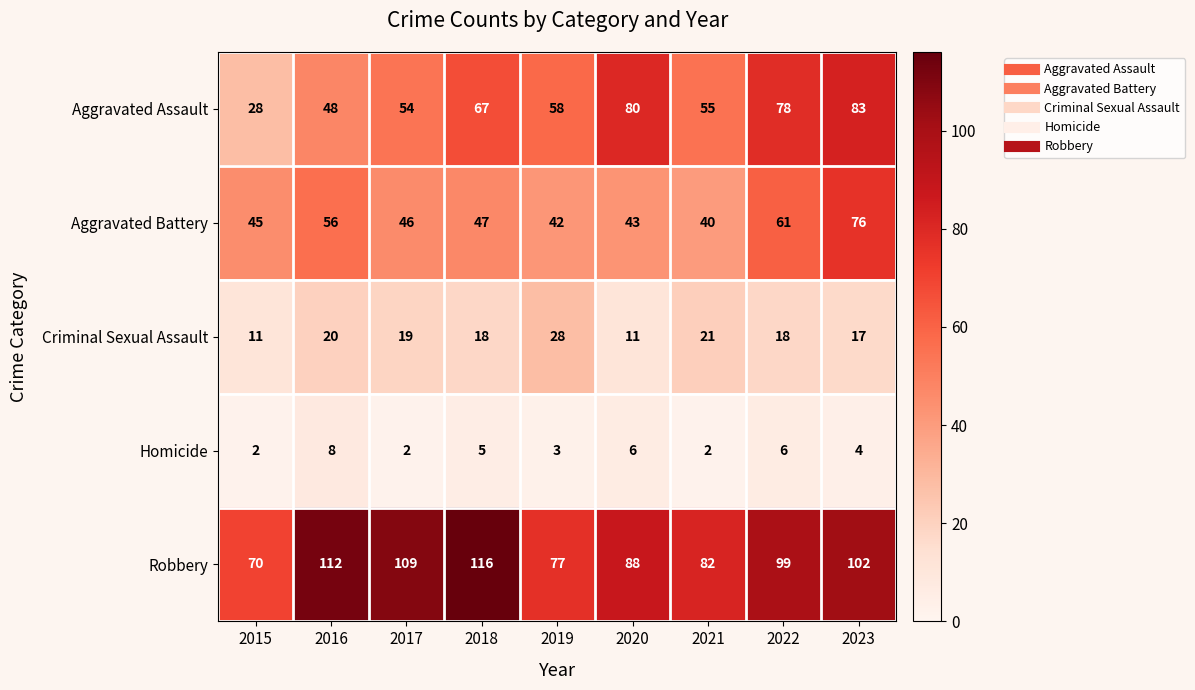

Rank the series by their maximum value, from highest to lowest.

Robbery, Aggravated Assault, Aggravated Battery, Criminal Sexual Assault, Homicide